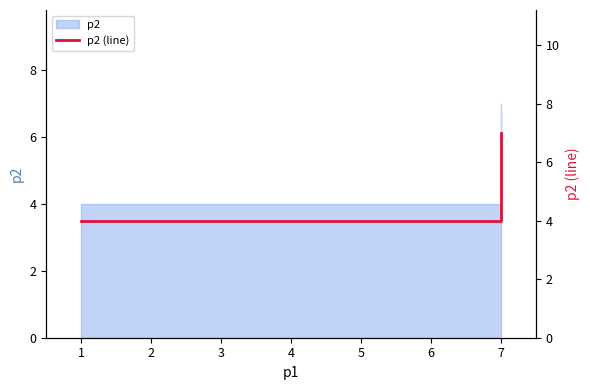

What is the sum of the values at 1 and 3?

8